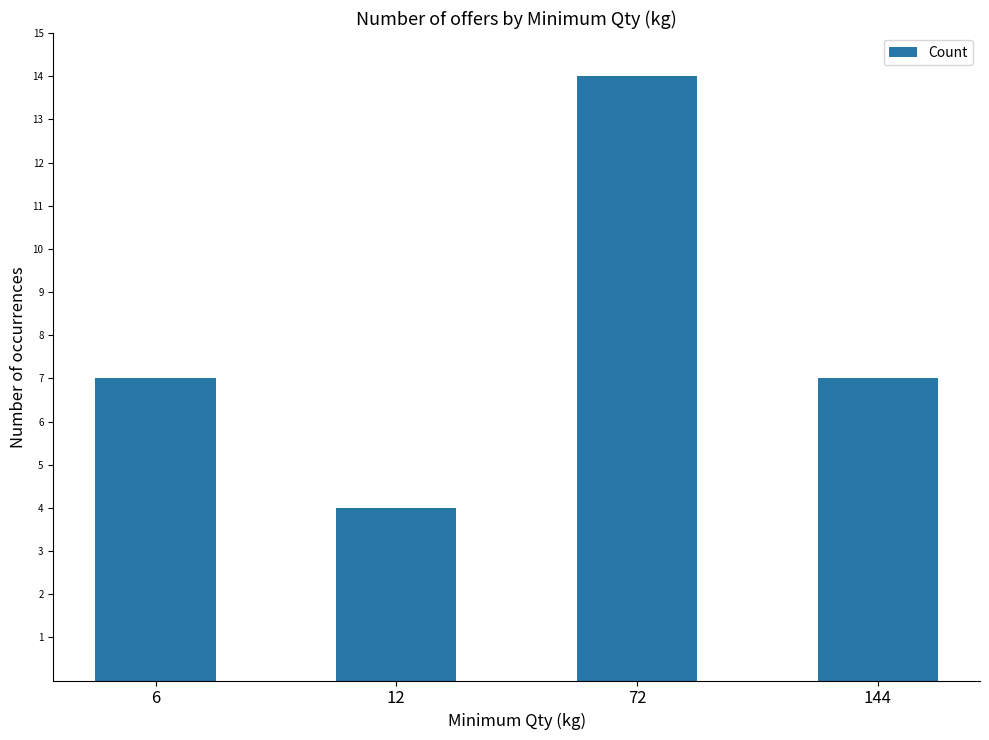

The chart shows a value of 11 at 6. True or false?

False